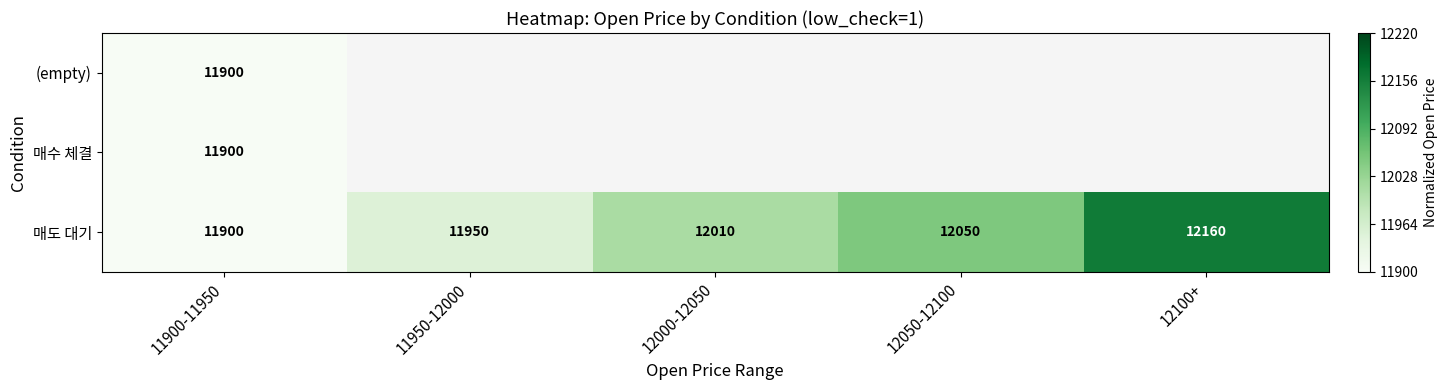

What is the total value across all series at 11900-11950?

35700